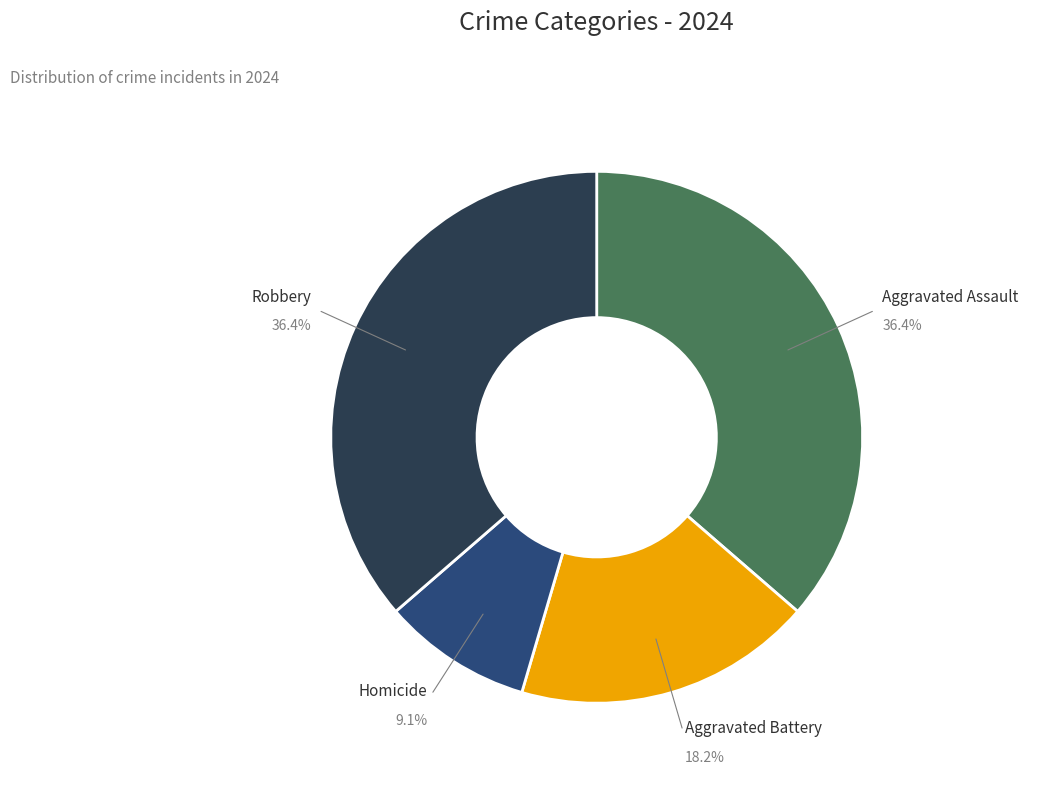

Is there any slice that represents more than half of the pie?

No